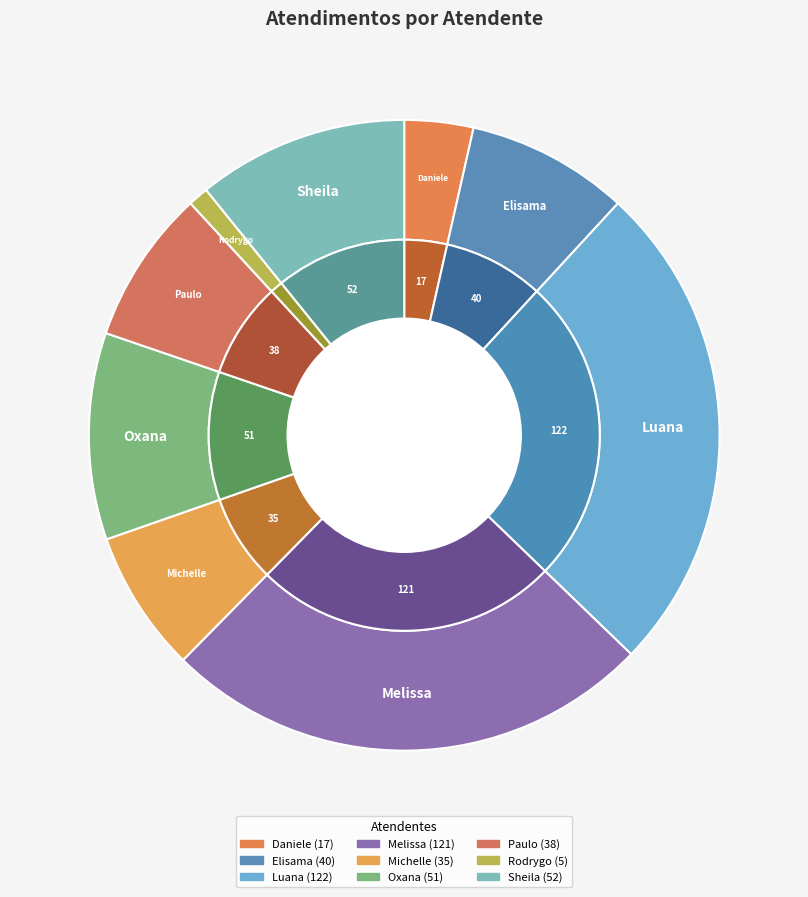

Combined, do Elisama Walter Machado and Luana Cristine Sa dos Santos account for over 50%?

No